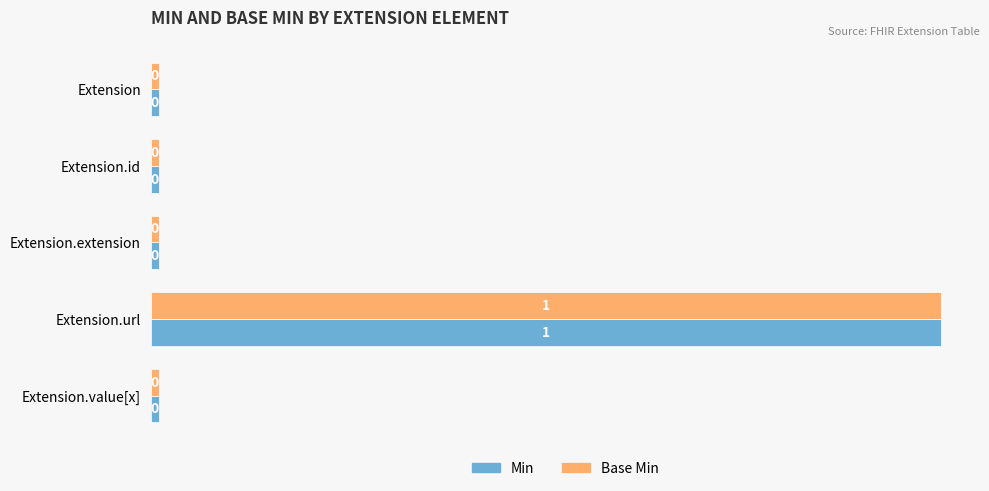

Which series has the largest total across all categories?

Min